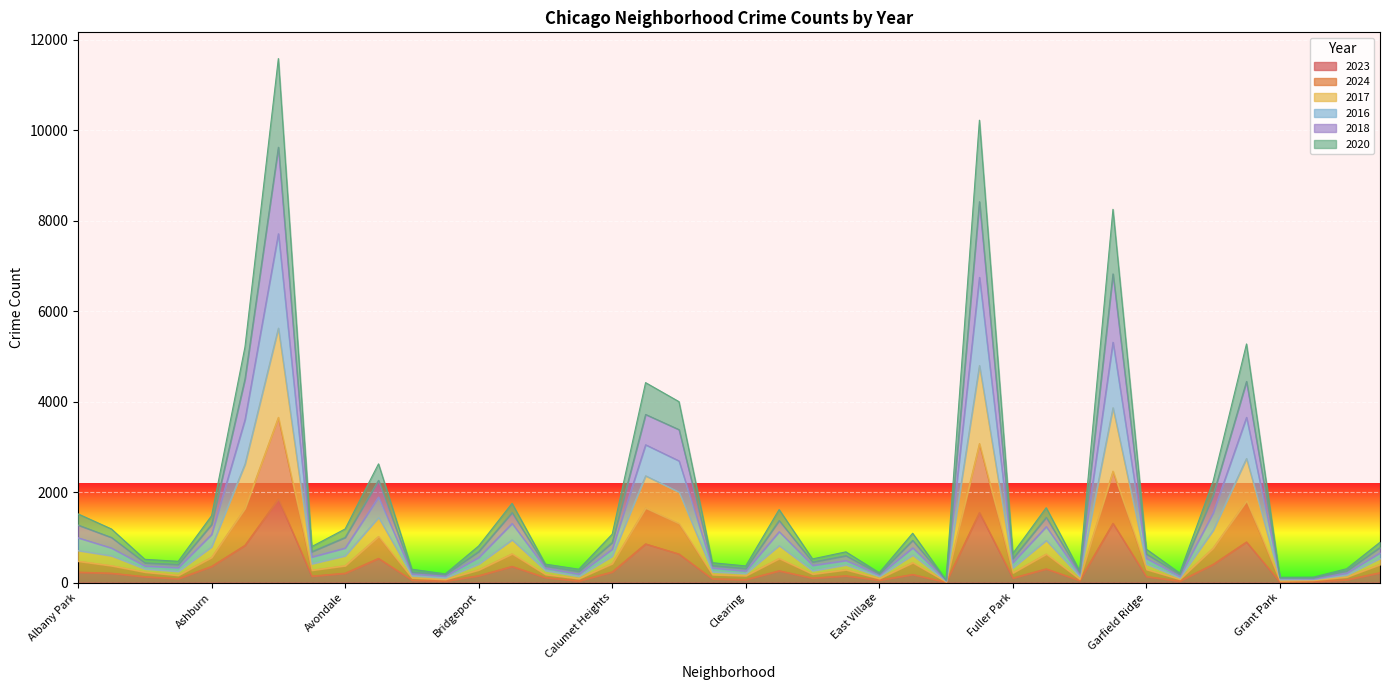

Rank the categories by 2016 value from lowest to highest.

Edison Park, Grant Park, Greektown, Boystown, Gold Coast, East Village, Galewood, Beverly, Burnside, Hegewisch, Clearing, Bucktown, Chinatown, Armour Square, Archer Heights, Dunning, Fuller Park, East Side, Garfield Ridge, Avalon Park, Bridgeport, Hermosa, Calumet Heights, Edgewater, Avondale, Avondale, Ashburn, Albany Park, Douglas, Gage Park, Brighton Park, Grand Boulevard, Belmont Cragin, Chicago Lawn, Chatham, Auburn Gresham, Grand Crossing, Garfield Park, Englewood, Austin